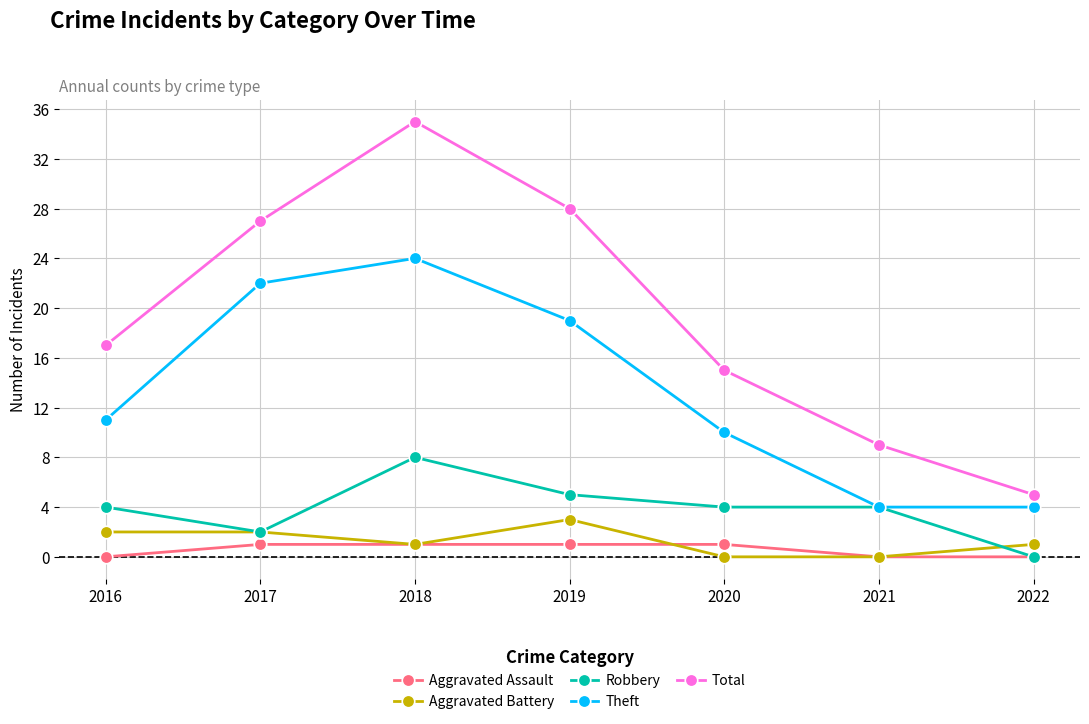

How many lines are shown in the chart?

5